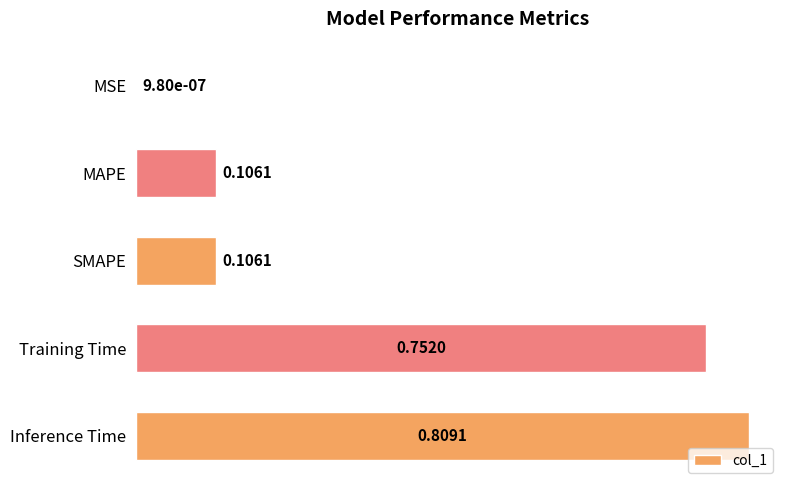

What is the change in value from SMAPE to Inference Time?

+0.7